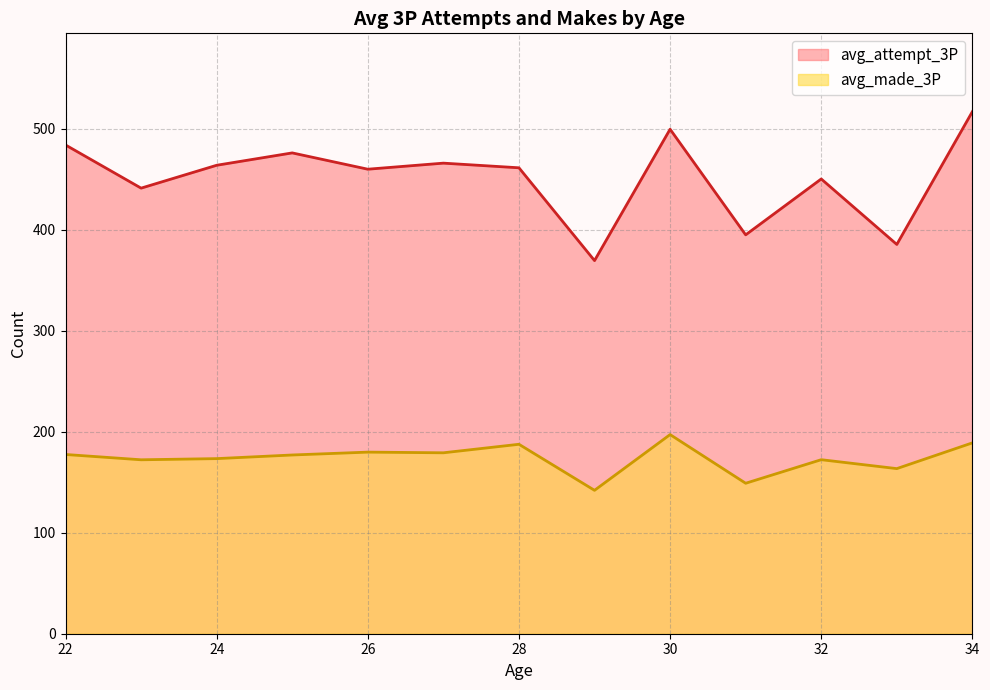

True or false: avg_made_3P has a value of 37.0 at 23.

False